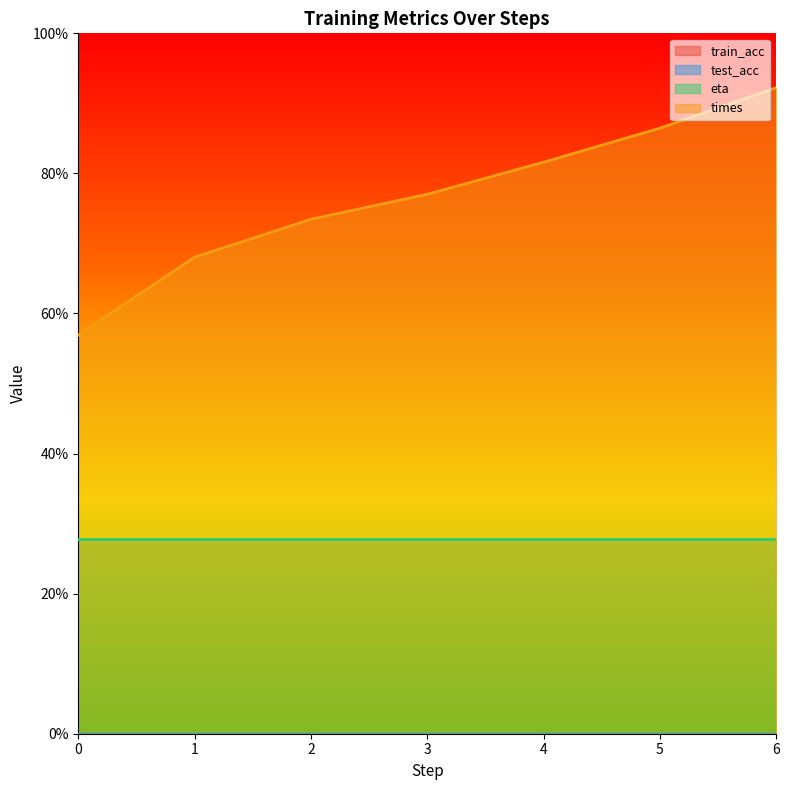

True or false: eta has a value of 0.4 at 2.

False